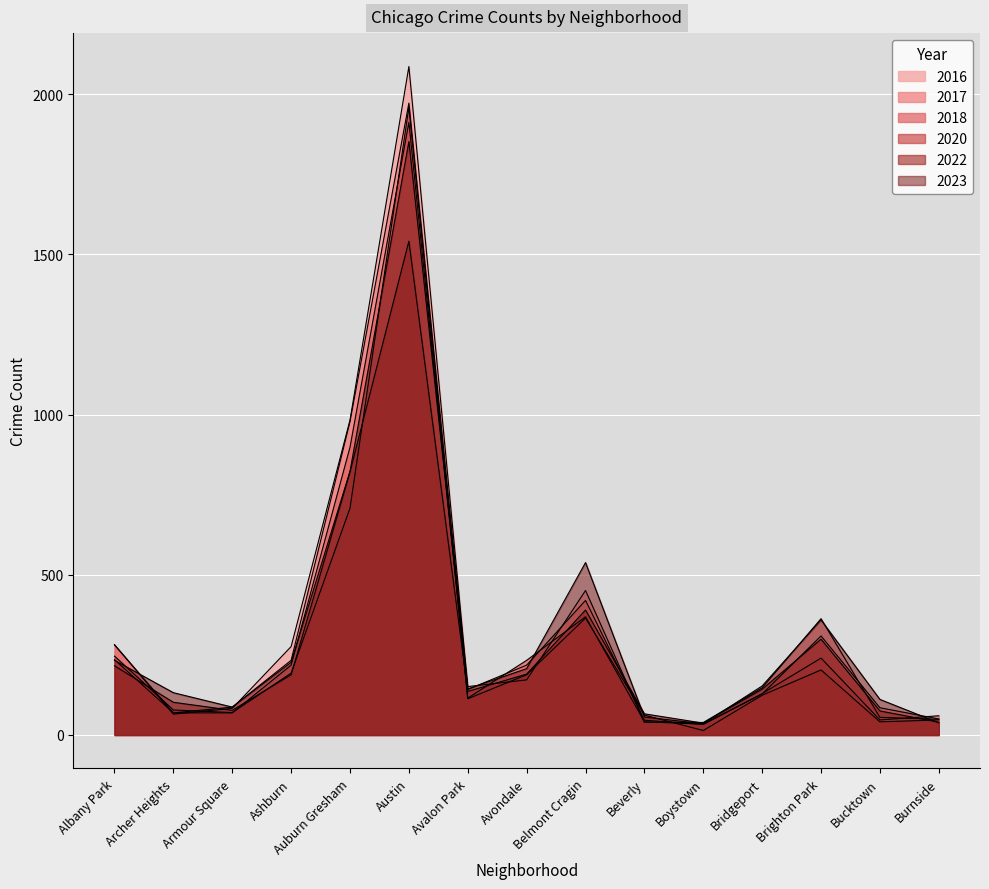

At which label does 2022 reach its peak?

Austin